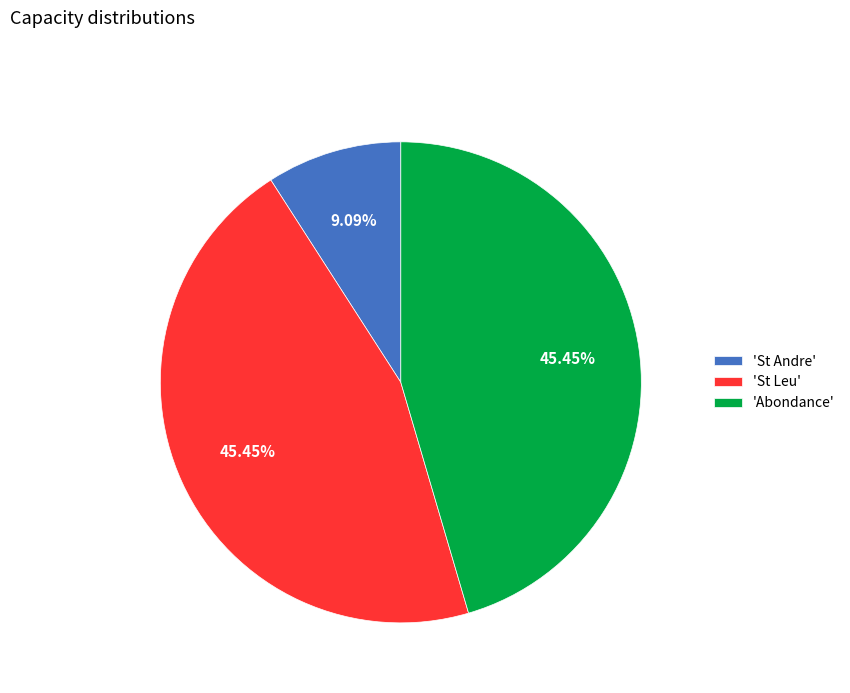

Does any single category account for the majority?

No